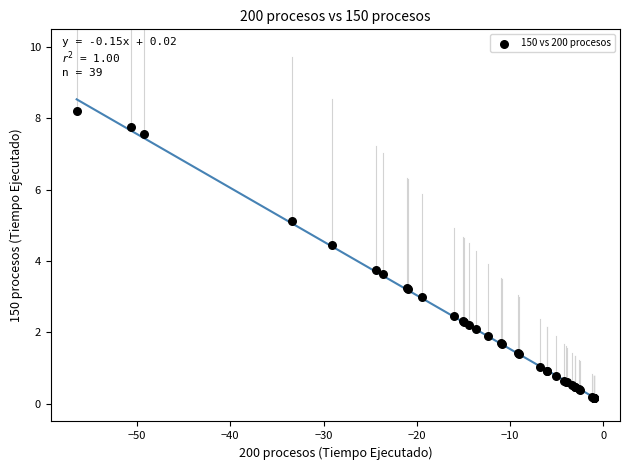

What Y value in the scatter plot is closest to 4?

3.7